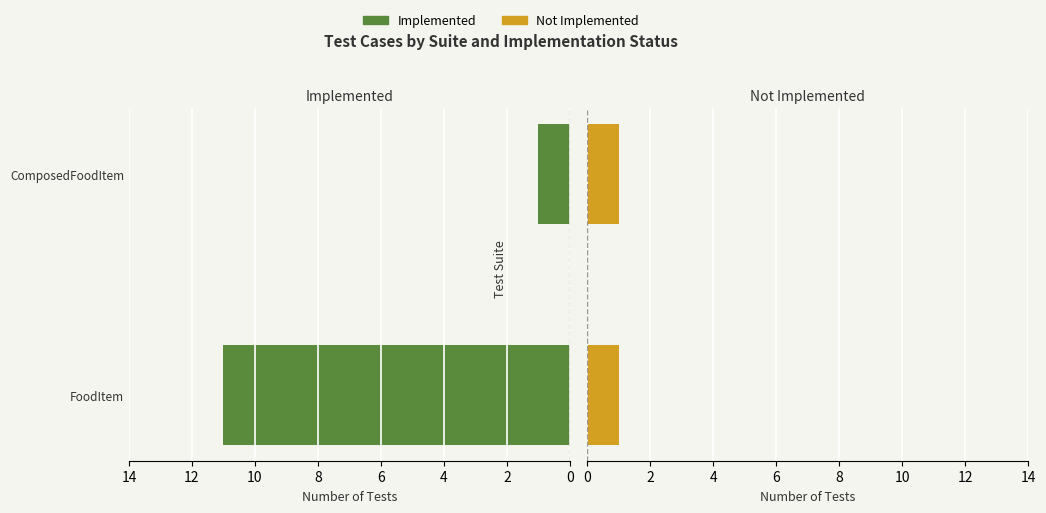

Which series has the widest spread of values?

Implemented